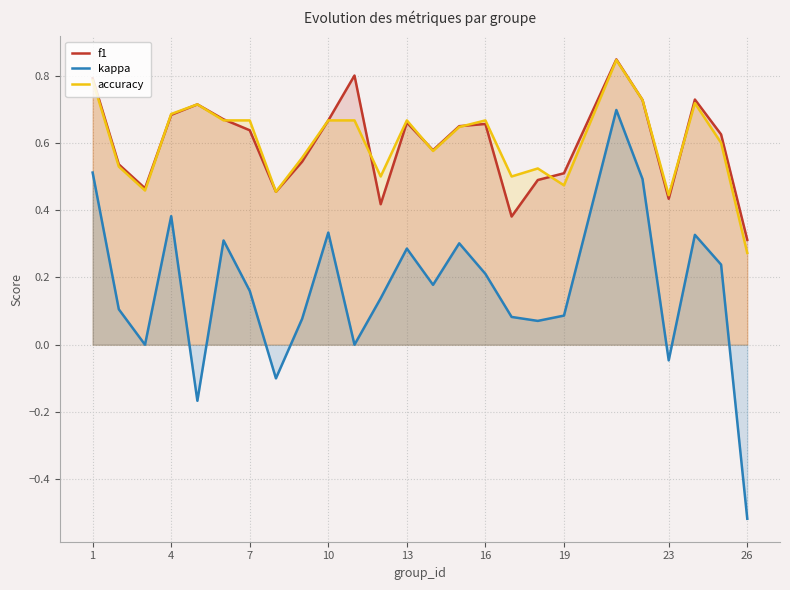

What are all the series names shown in the legend?

f1, kappa, accuracy